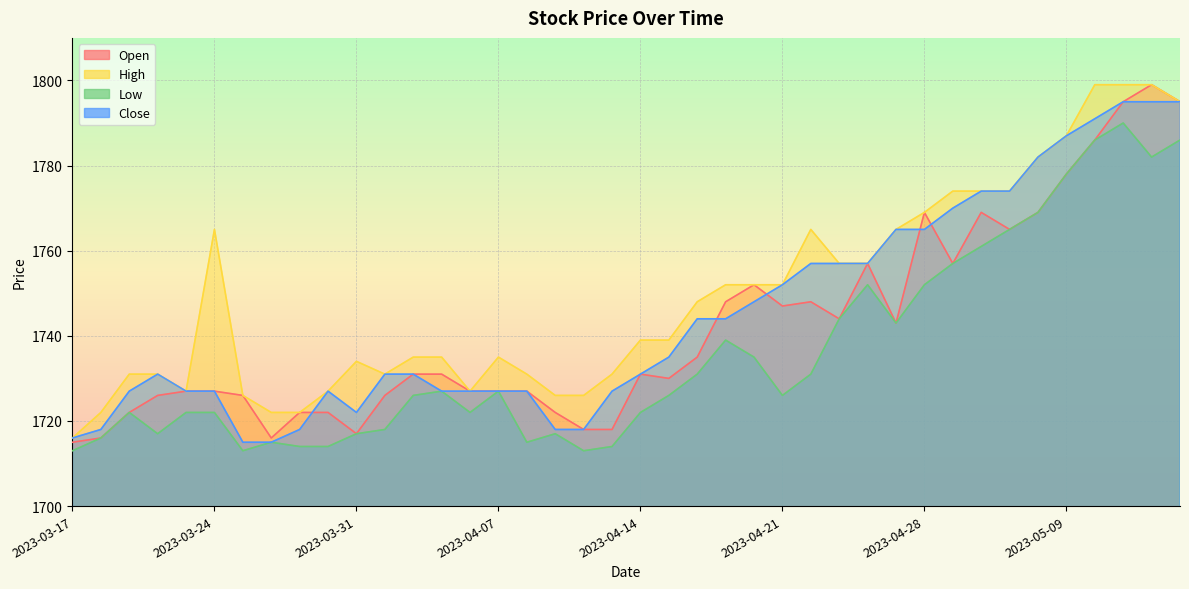

Which series has the widest spread of values?

Open